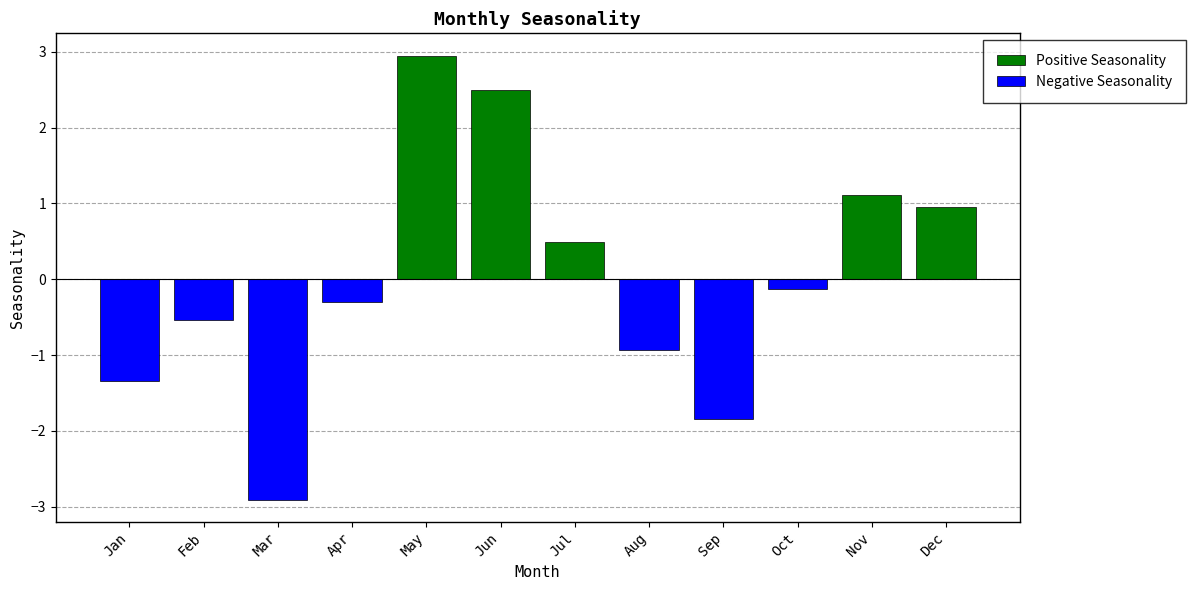

Reading left to right, transcribe all the data shown in this chart.

Positive Seasonality: 0.0	0.0	0.0	0.0	3.0	2.5	0.5	0.0	0.0	0.0	1.1	0.9
Negative Seasonality: -1.3	-0.5	-2.9	-0.3	0.0	0.0	0.0	-0.9	-1.9	-0.1	0.0	0.0